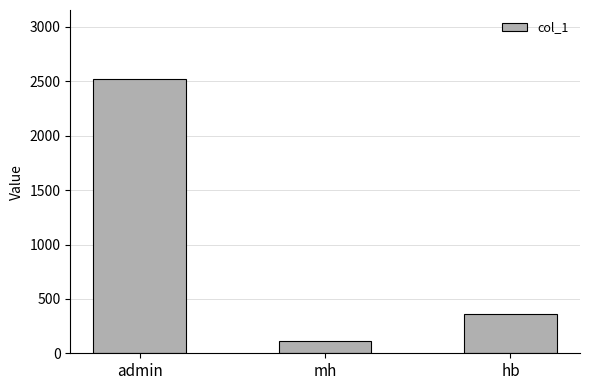

Which label corresponds to the largest value in the chart?

admin